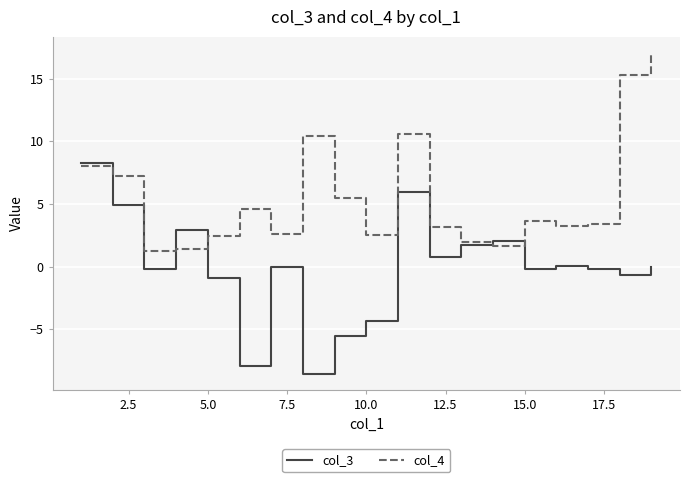

Which series ends up on top after the final intersection of col_4 and col_3?

col_4